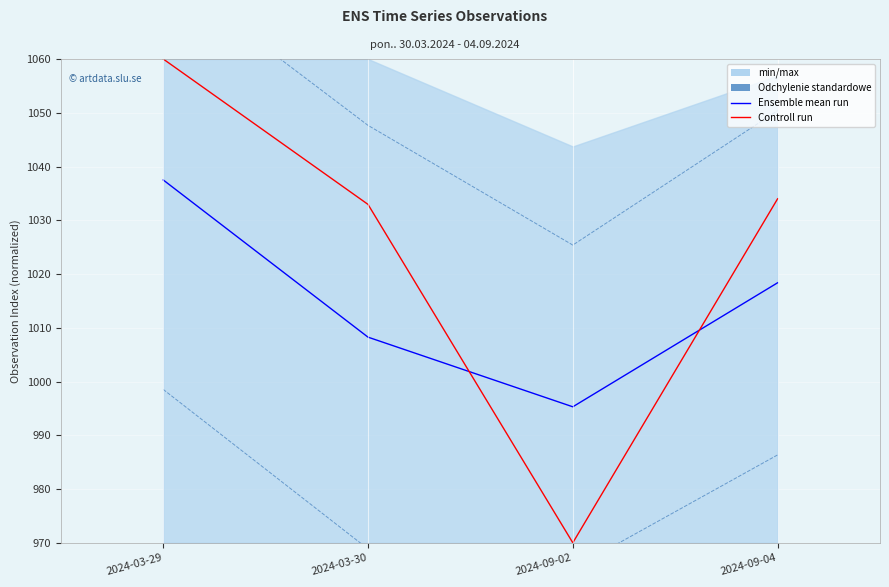

What is the label of the 2nd point from the right?

2024-09-02